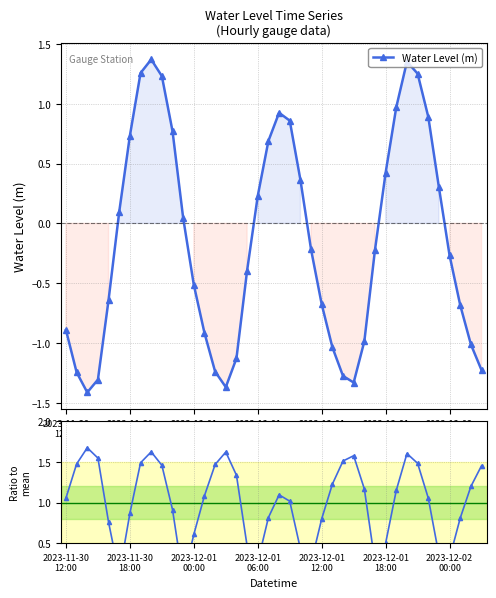

The |WL| / mean|WL| series shows 2.4 at 8. True or false?

False